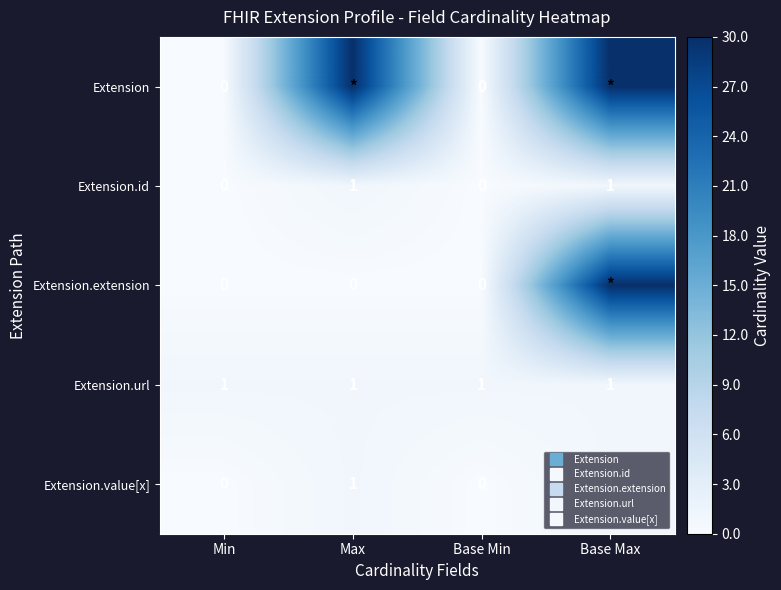

Count the number of data series in this chart.

5